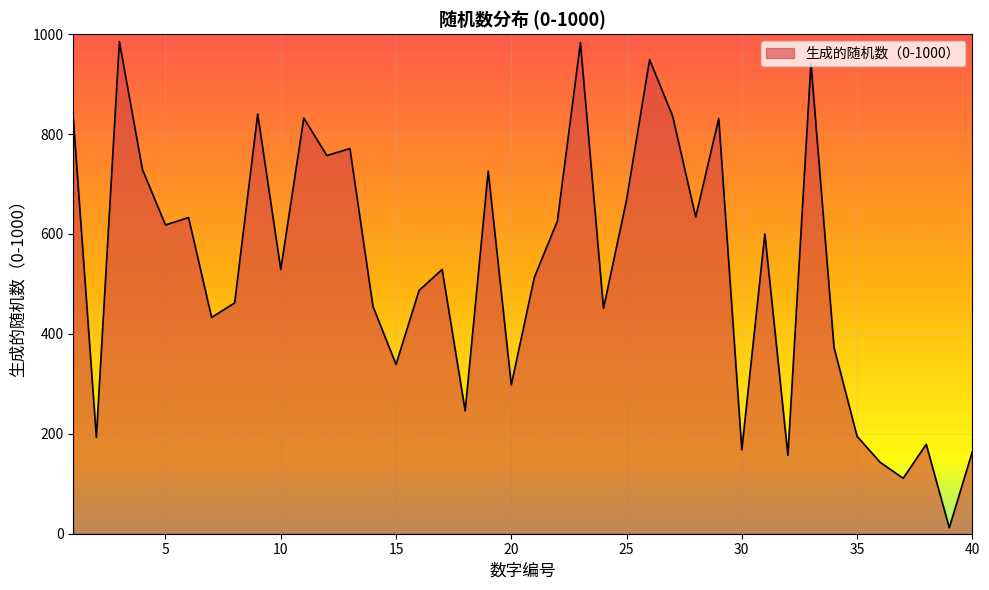

What is the difference between the maximum and minimum values?

973